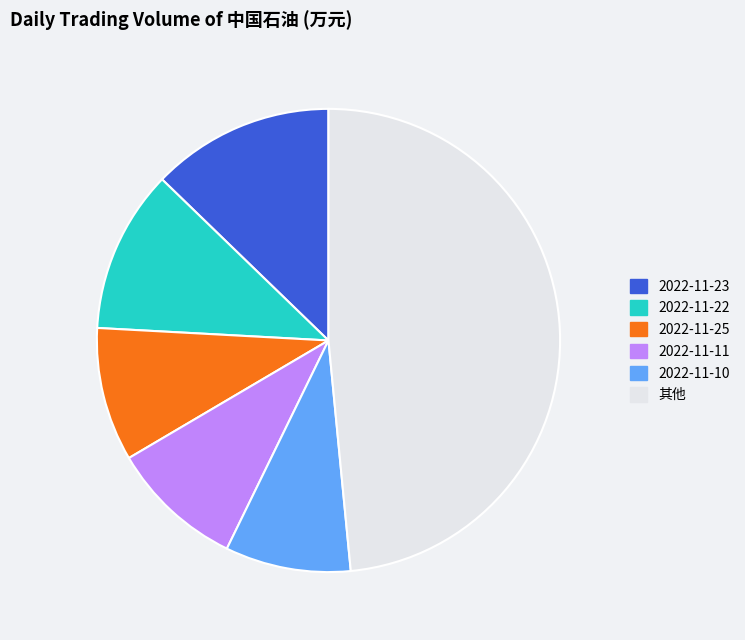

Is there any slice that represents more than half of the pie?

No